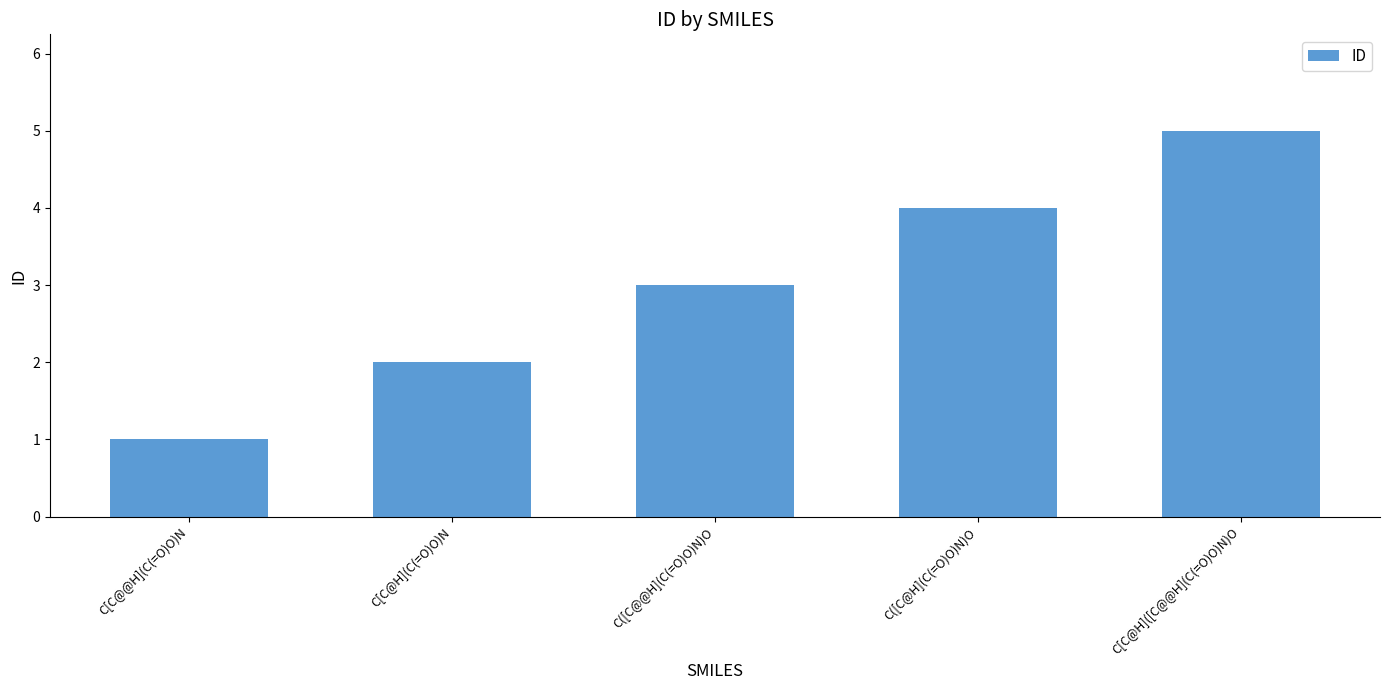

List the labels in order of value, largest first.

C[C@H]([C@@H](C(=O)O)N)O, C([C@H](C(=O)O)N)O, C([C@@H](C(=O)O)N)O, C[C@H](C(=O)O)N, C[C@@H](C(=O)O)N